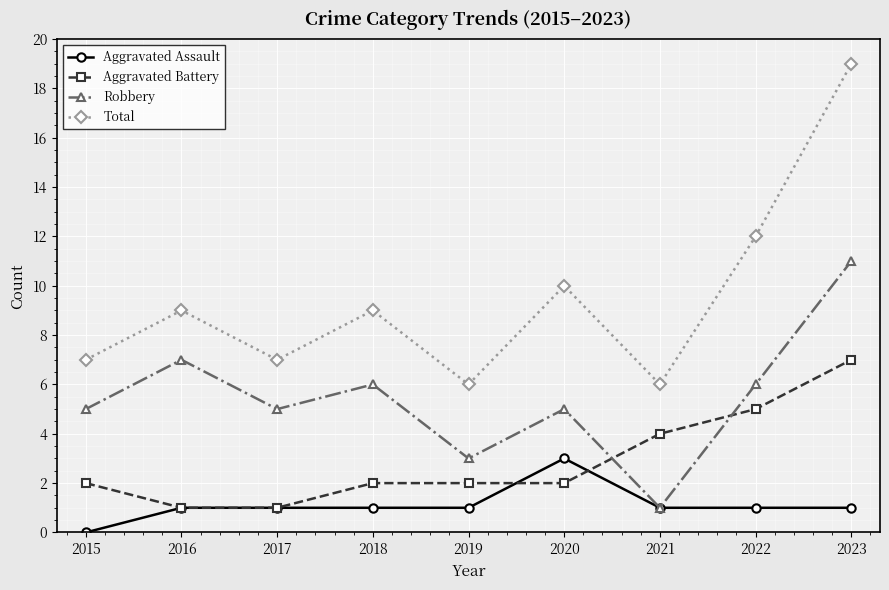

True or false: Robbery has a value of 2 at 2019.

False